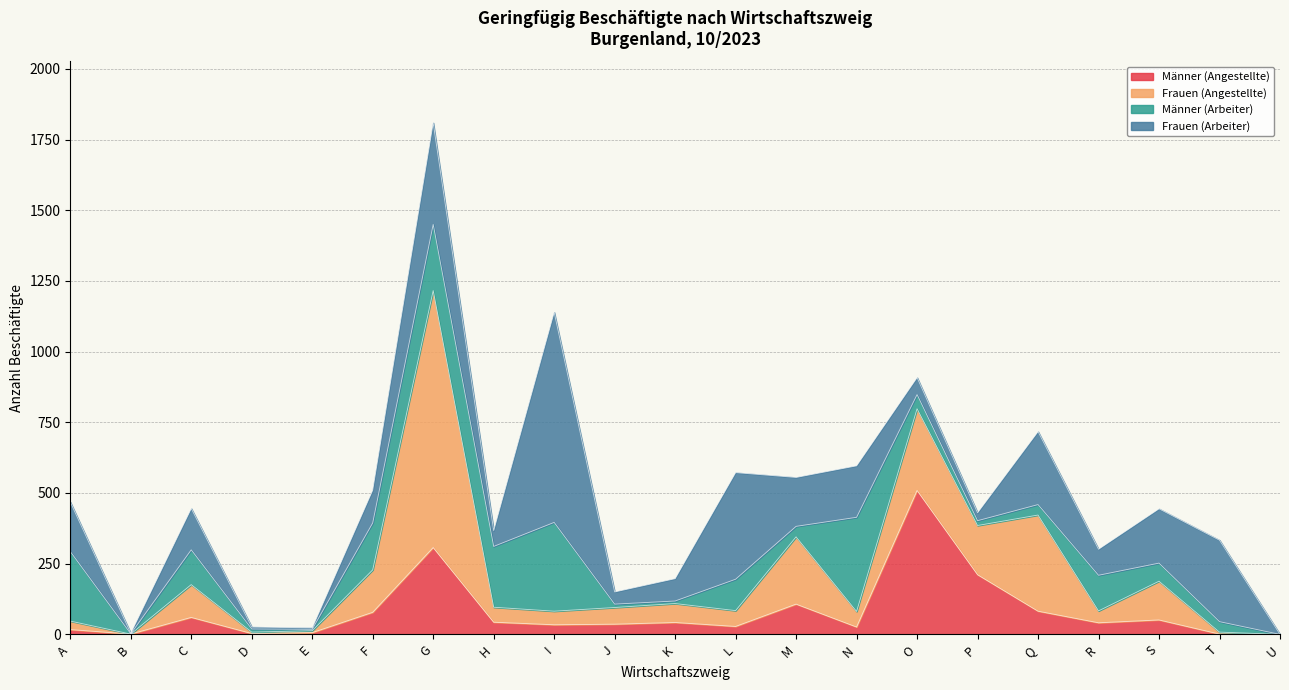

True or false: Männer (Angestellte) has a value of 315 at U.

False